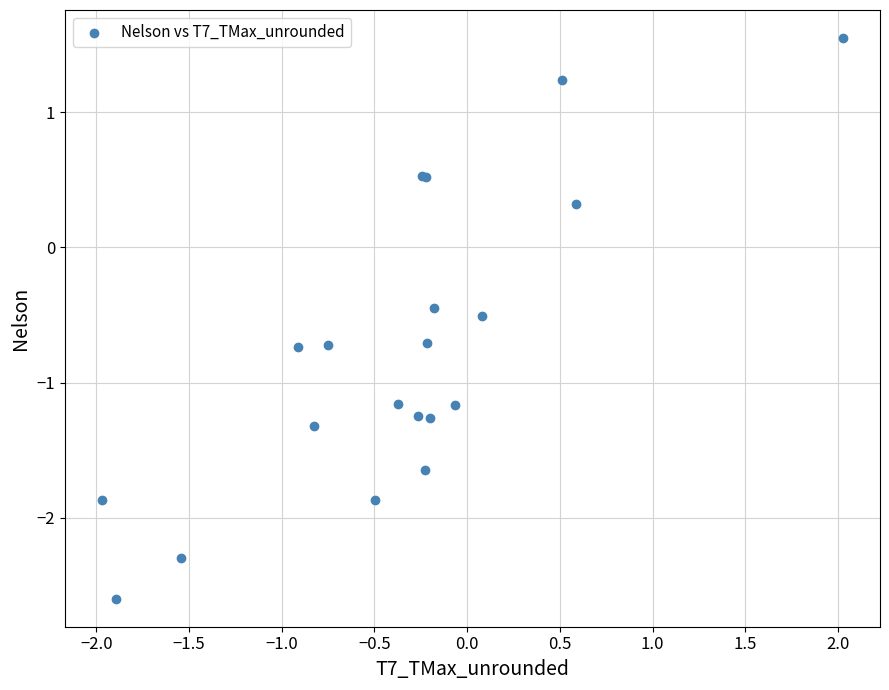

What Y value in the scatter plot is closest to 0?

0.3